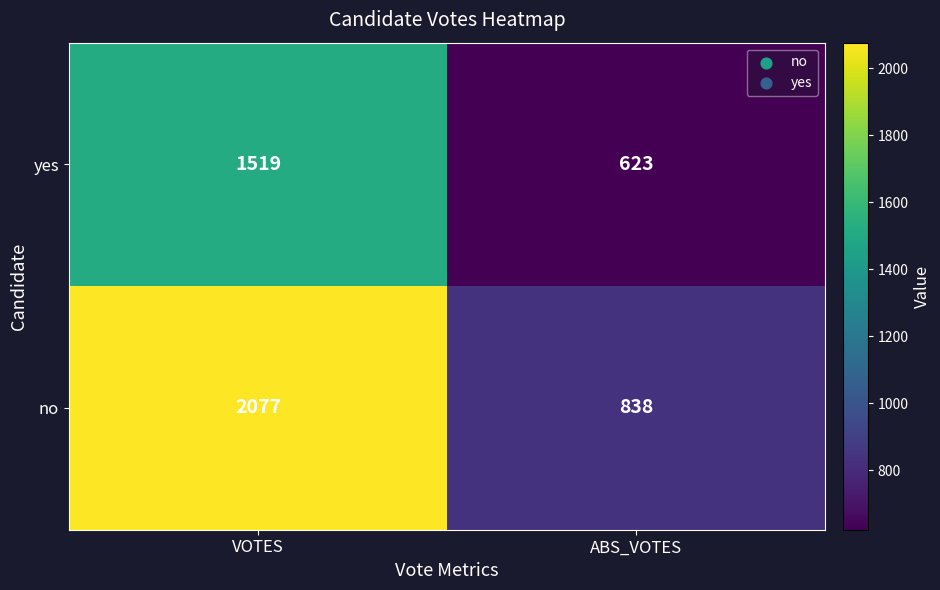

What is the average value of the no series?

1458